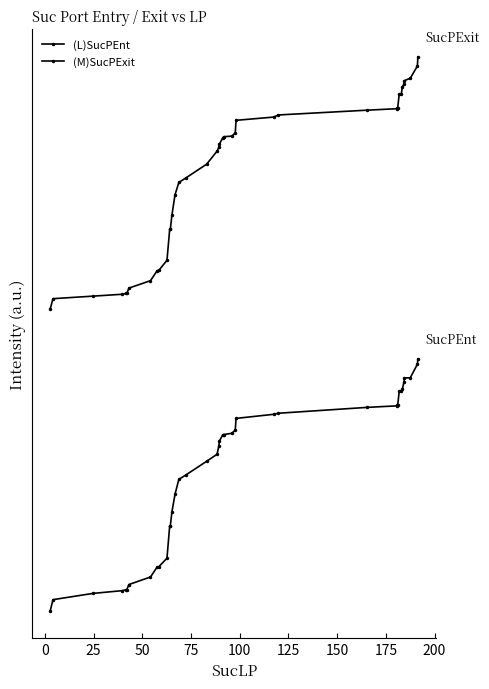

What is the lowest value of the (M)SucPExit series?

1.2